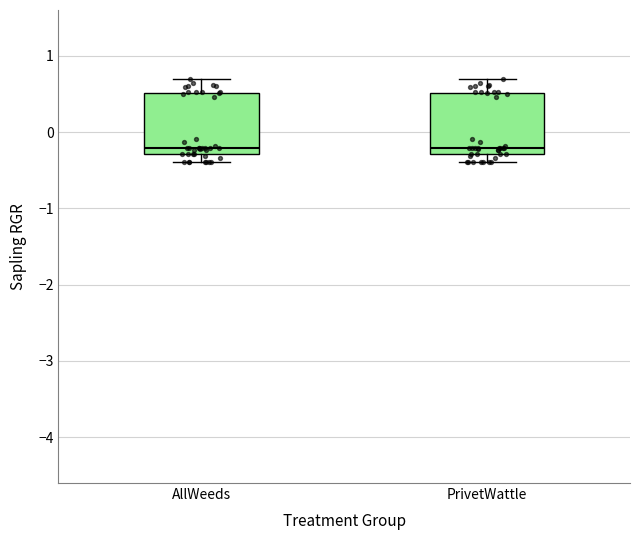

Reading left to right, transcribe this box plot: for each box, give where its median line is, the range the box spans, and where its two whiskers end, as read against the y-axis. The values are not printed on the chart, so give them approximately, as read against the axis.

AllWeeds: median -0.2, box -0.3 to 0.5, whiskers -0.4 to 0.7
PrivetWattle: median -0.2, box -0.3 to 0.5, whiskers -0.4 to 0.7